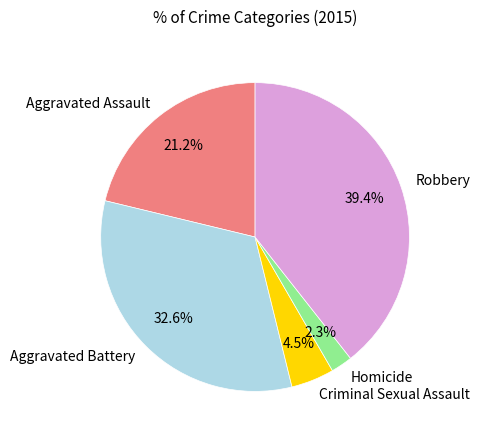

What is the ratio of the value at Criminal Sexual Assault to the value at Homicide?

2.0